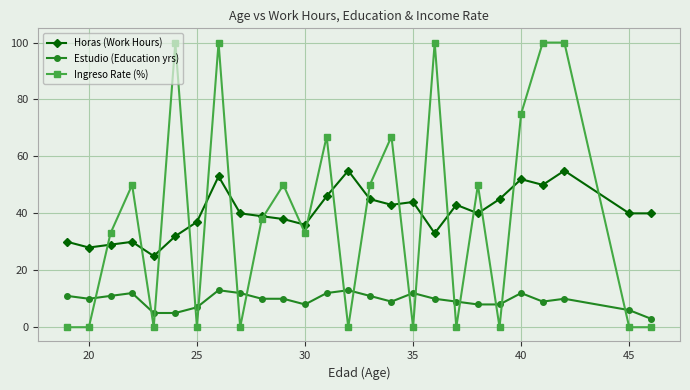

What is the average value of the Horas (Work Hours) series?

40